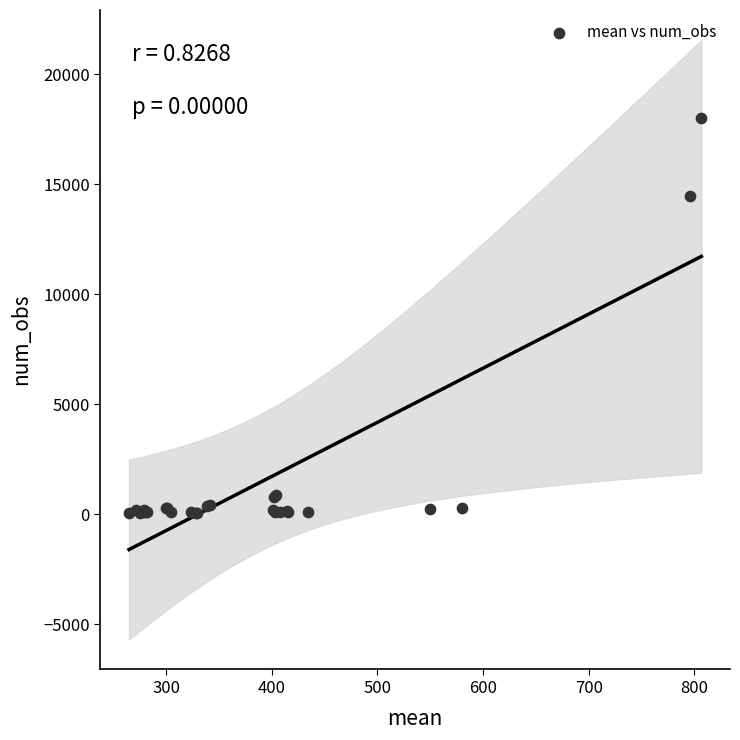

What Y value in the scatter plot is closest to 9026?

14471